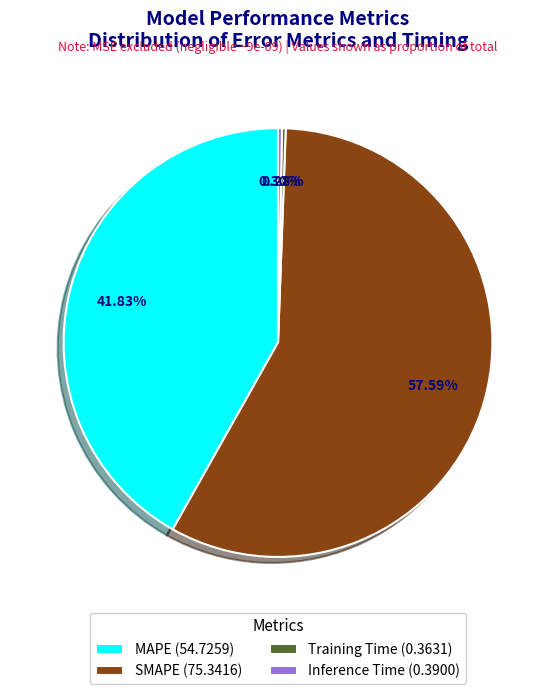

Between Inference Time (0.3900) and SMAPE (75.3416), which is larger?

SMAPE (75.3416)